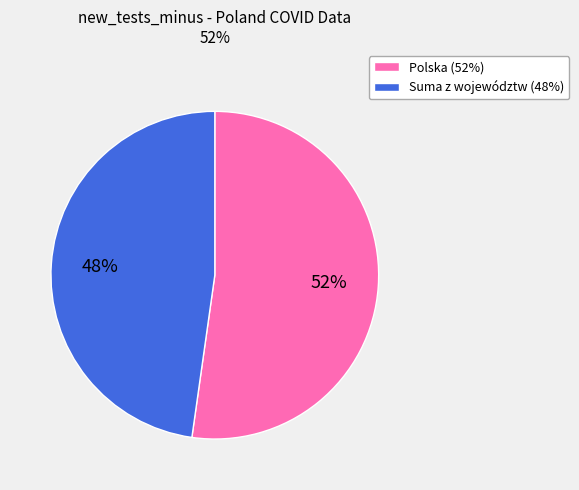

Is Polska the majority of the pie?

Yes